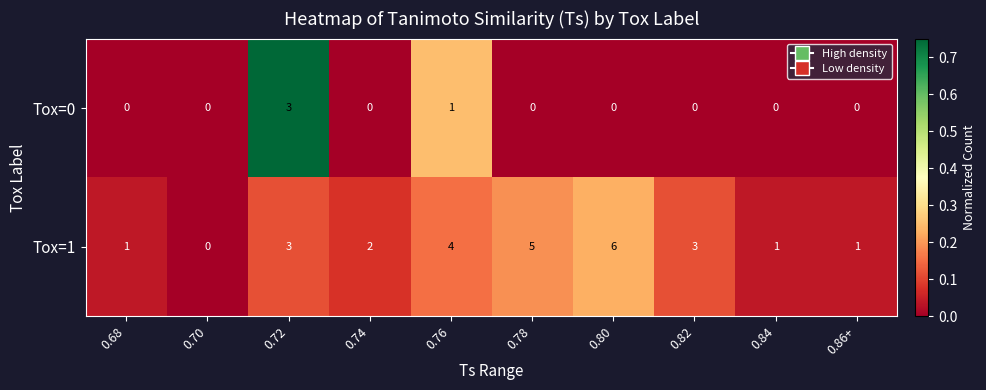

Reading left to right, extract all data points from this chart.

Tox=0: 0	0	3	0	1	0	0	0	0	0
Tox=1: 1	0	3	2	4	5	6	3	1	1